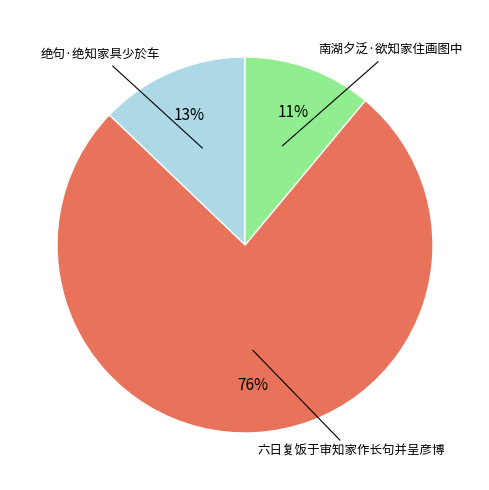

Do 南湖夕泛·欲知家住画图中 and 六日复饭于审知家作长句并呈彦博 together represent more than half of the pie?

Yes